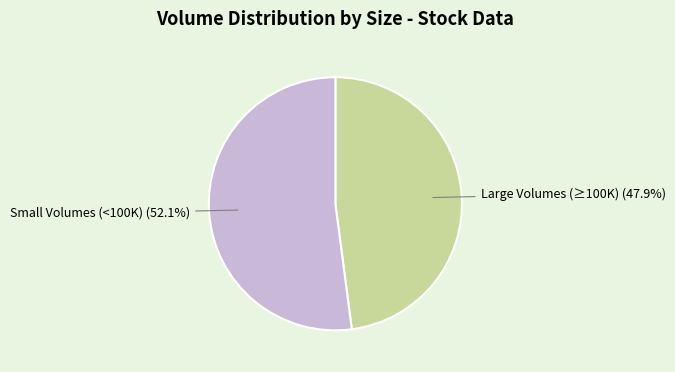

Does any single category account for the majority?

Yes